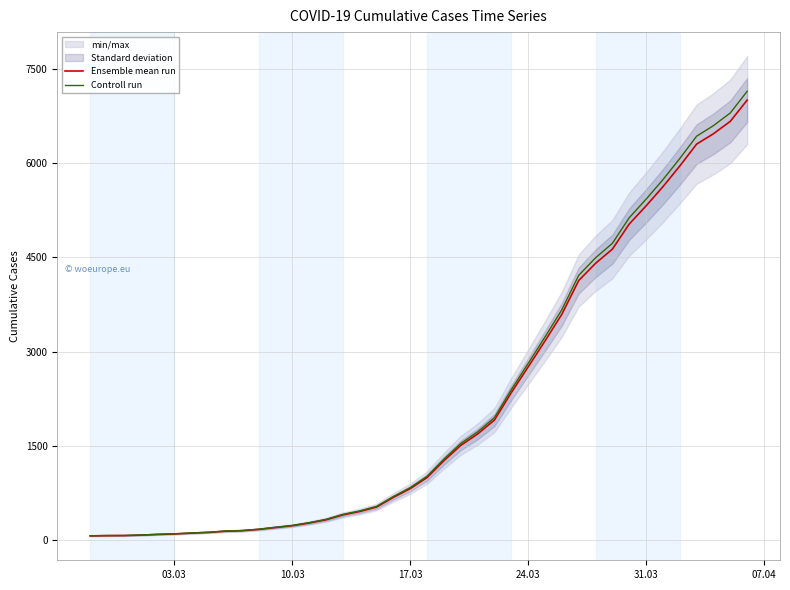

Reading left to right, what are all the values shown in this chart?

Ensemble mean run: 64.0	68.0	69.0	76.0	87.0	95.0	108.0	119.0	138.0	146.0	167.0	197.0	226.0	269.0	320.0	398.0	452.0	523.0	677.0	816.0	993.0	1261.0	1505.0	1686.0	1909.0	2345.0	2754.0	3168.0	3593.0	4130.0	4404.0	4630.0	5030.0	5319.0	5624.0	5954.0	6303.0	6468.0	6666.0	7004.0
Controll run: 65.3	69.4	70.4	77.5	88.7	96.9	110.2	121.4	140.8	148.9	170.3	200.9	230.5	274.4	326.4	406.0	461.0	533.5	690.5	832.3	1012.9	1286.2	1535.1	1719.7	1947.2	2391.9	2809.1	3231.4	3664.9	4212.6	4492.1	4722.6	5130.6	5425.4	5736.5	6073.1	6429.1	6597.4	6799.3	7144.1